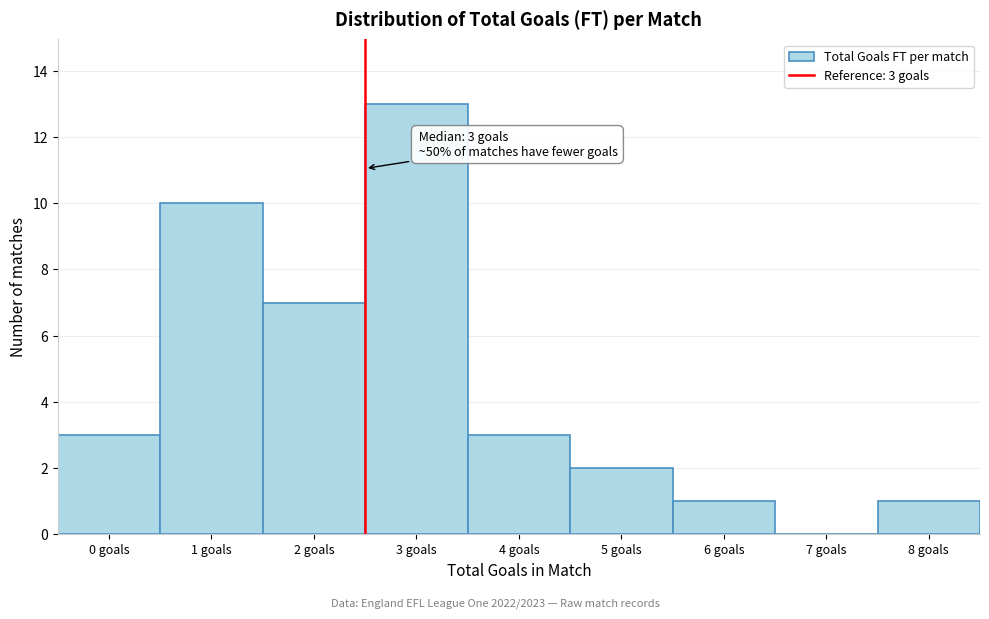

Reading right to left, what are all the values shown in this chart?

8 goals=1	7 goals=0	6 goals=1	5 goals=2	4 goals=3	3 goals=13	2 goals=7	1 goals=10	0 goals=3